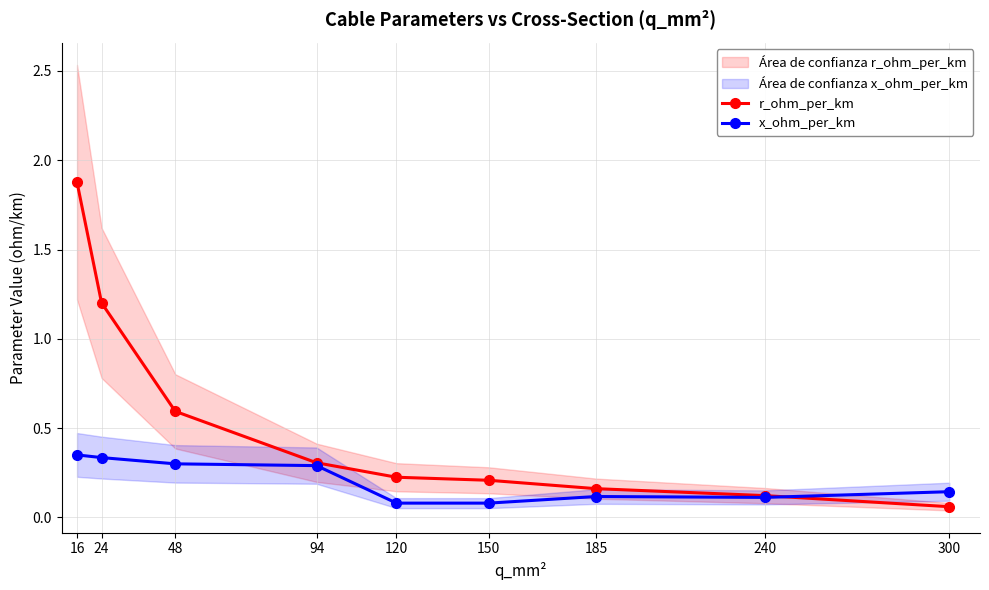

Which series has the widest spread of values?

r_ohm_per_km